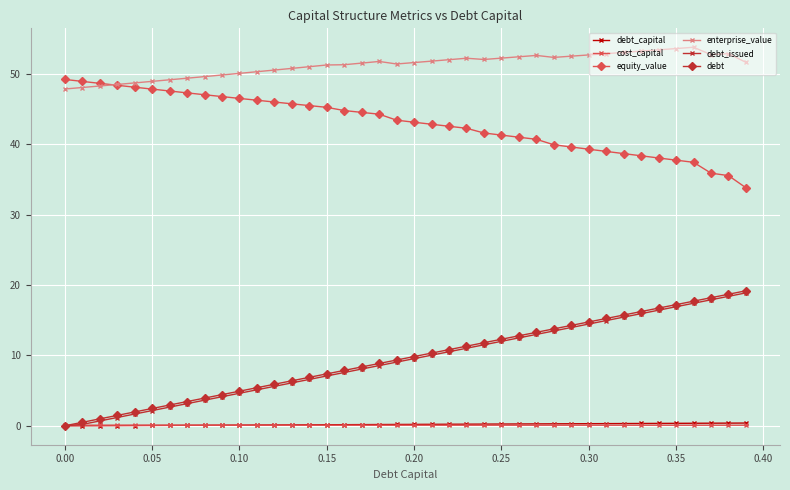

True or false: debt and equity_value intersect in this chart.

False